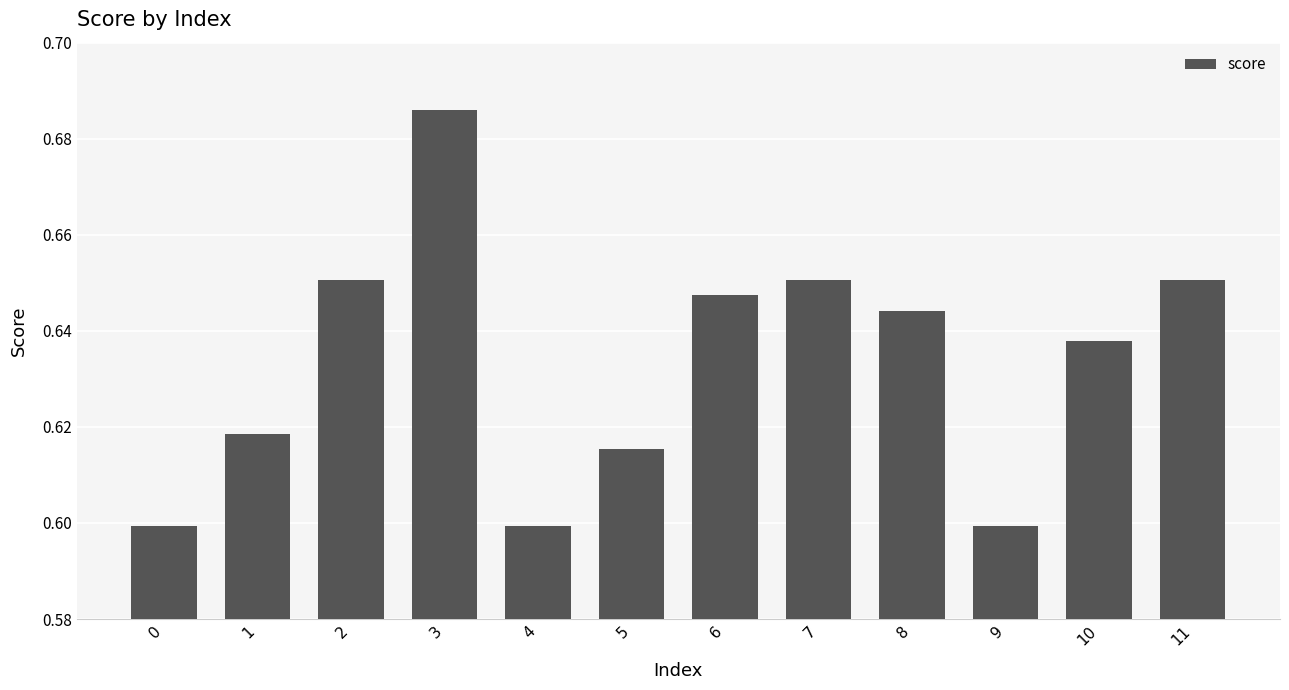

Is it true that the value at 8 is 1.1?

False